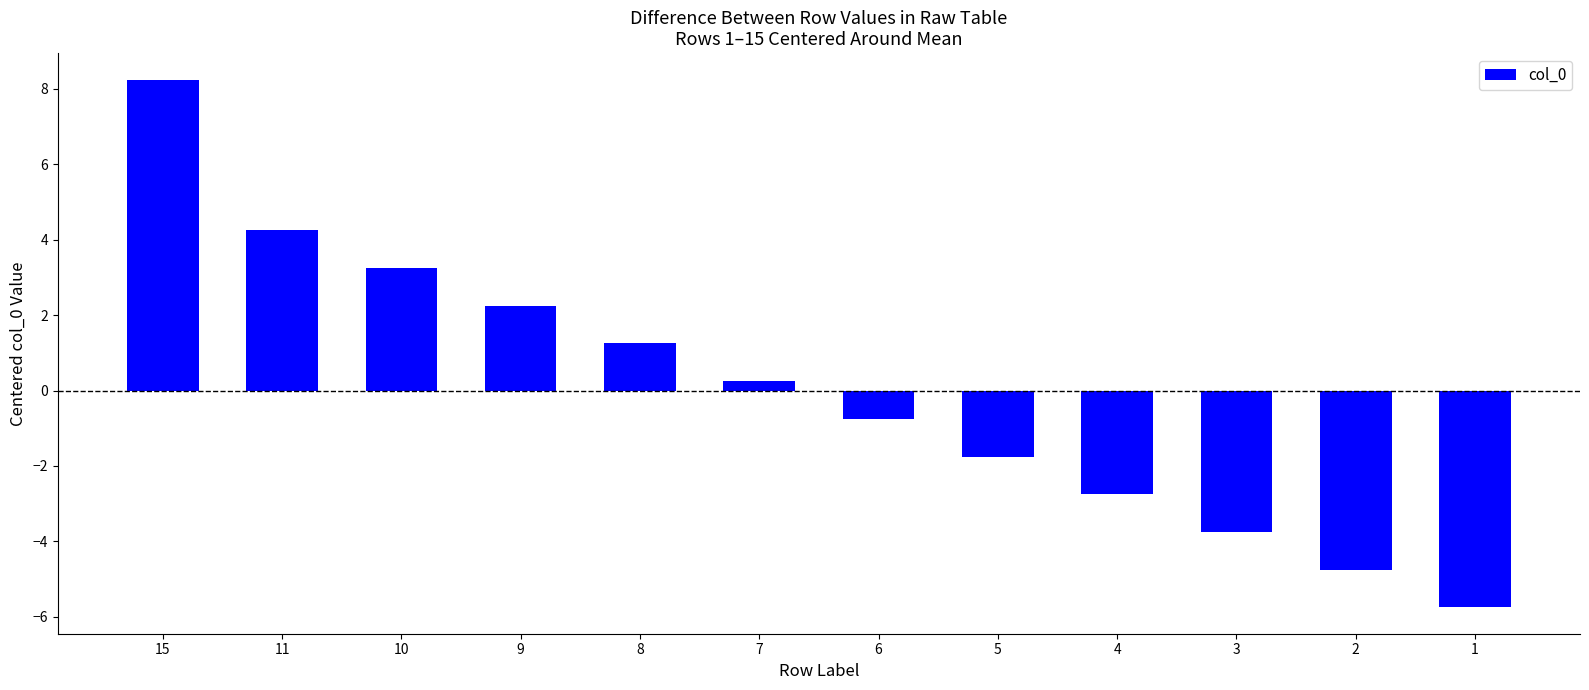

True or false: the data shows -1.4 at 3.

False